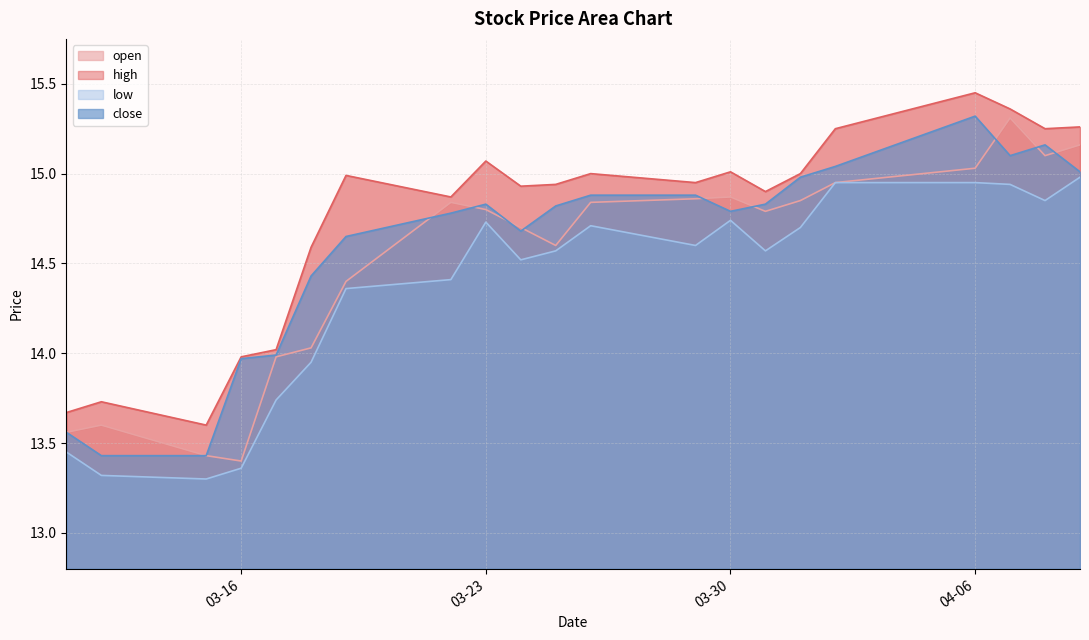

How many data points does each series have?

21